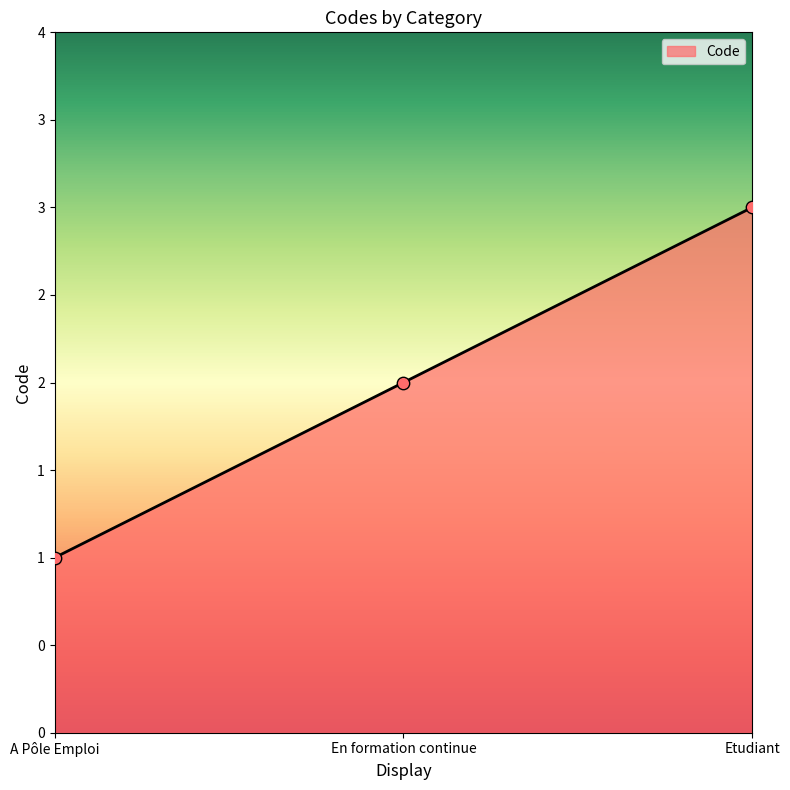

Which has a higher value, Etudiant or A Pôle Emploi?

Etudiant